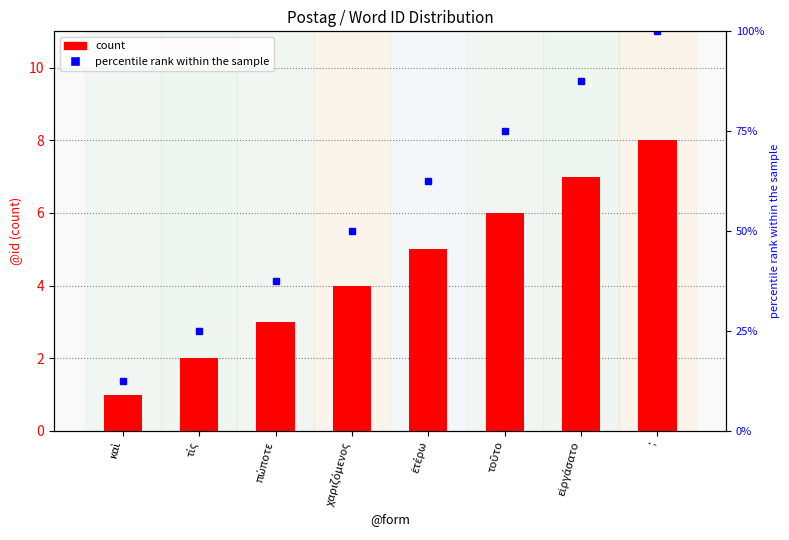

Reading right to left, extract all data points from this chart.

;=8	εἰργάσατο=7	τοῦτο=6	ἑτέρω=5	χαριζόμενος=4	πώποτε=3	τίς=2	καὶ=1